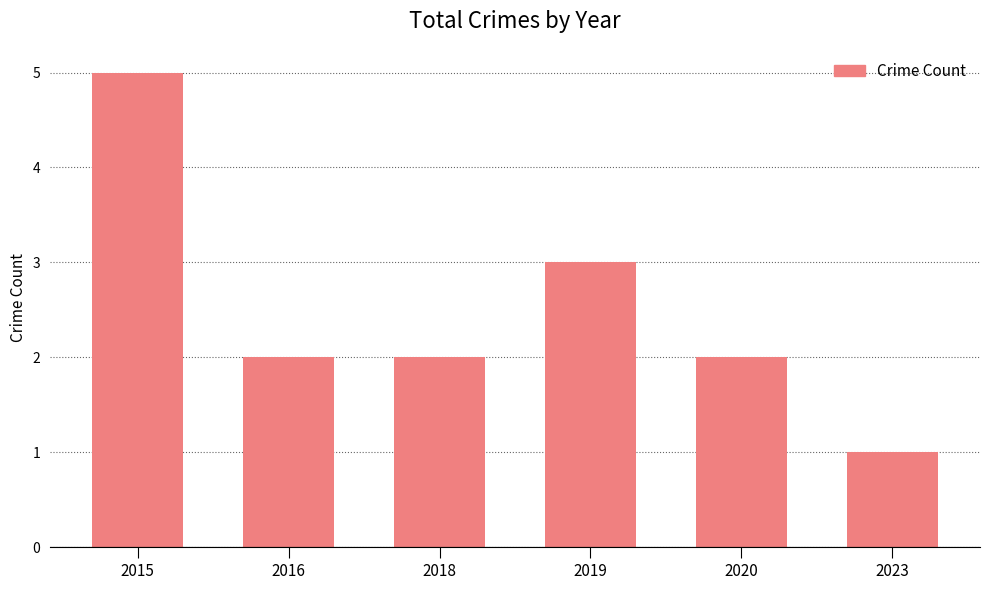

Count the number of data series in this chart.

1